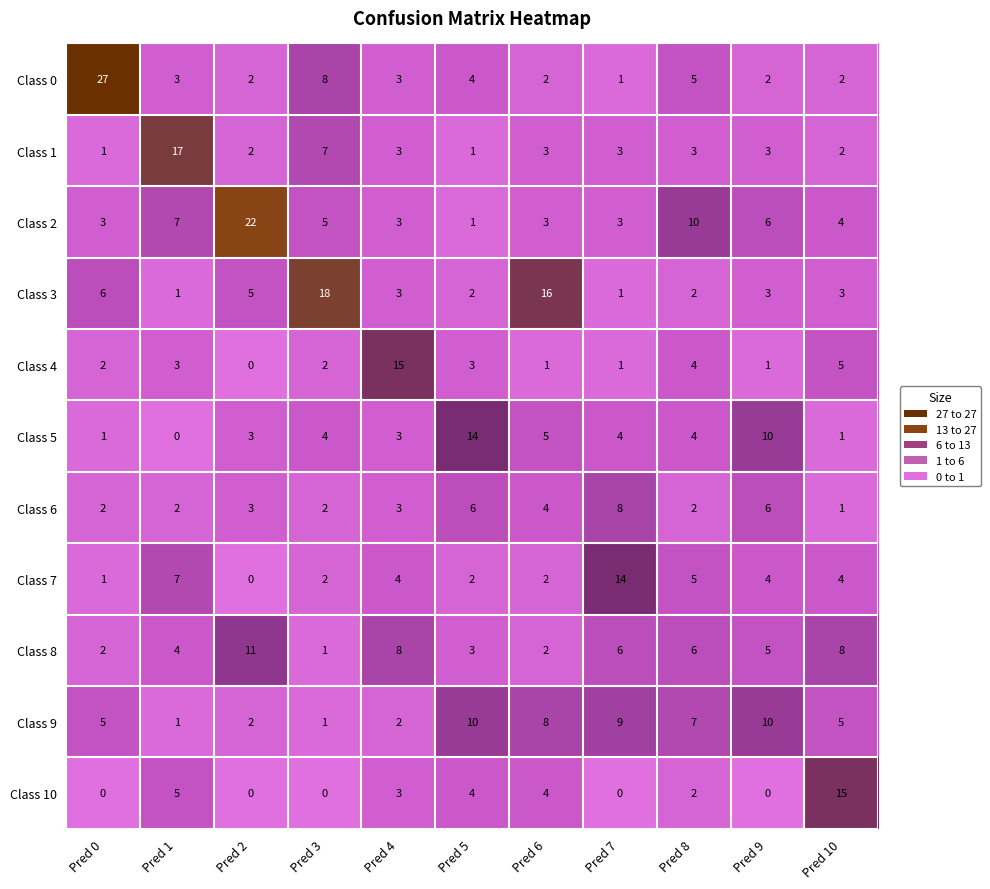

What is the total value across all series at Pred 6?

50